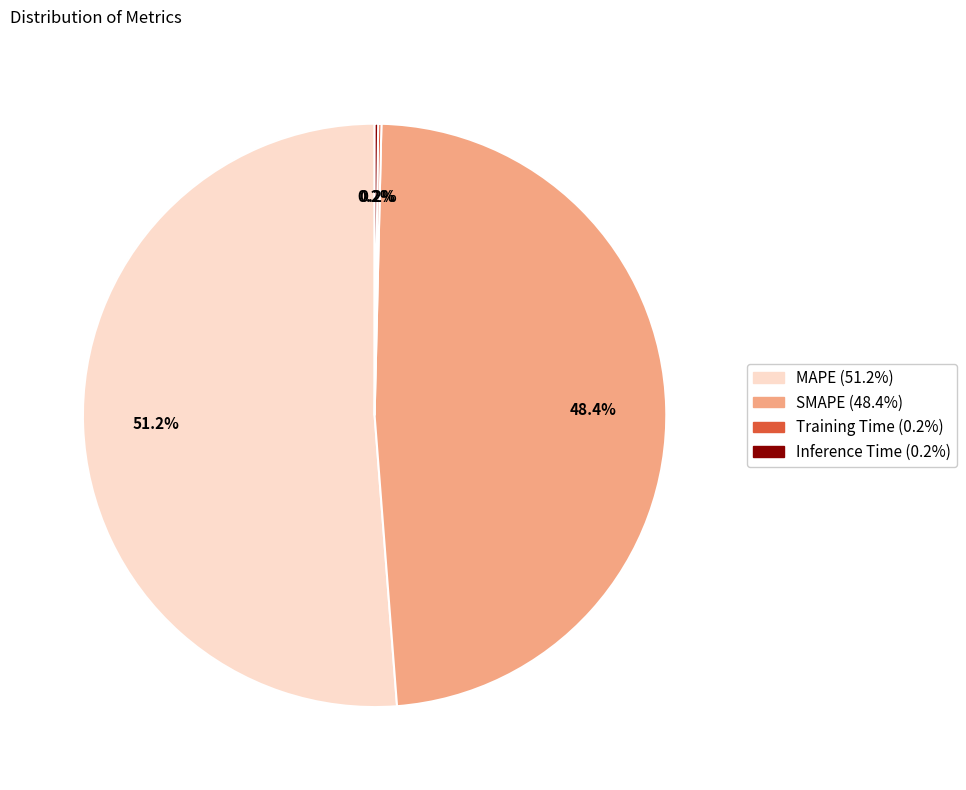

Which category has the biggest portion of the pie?

MAPE